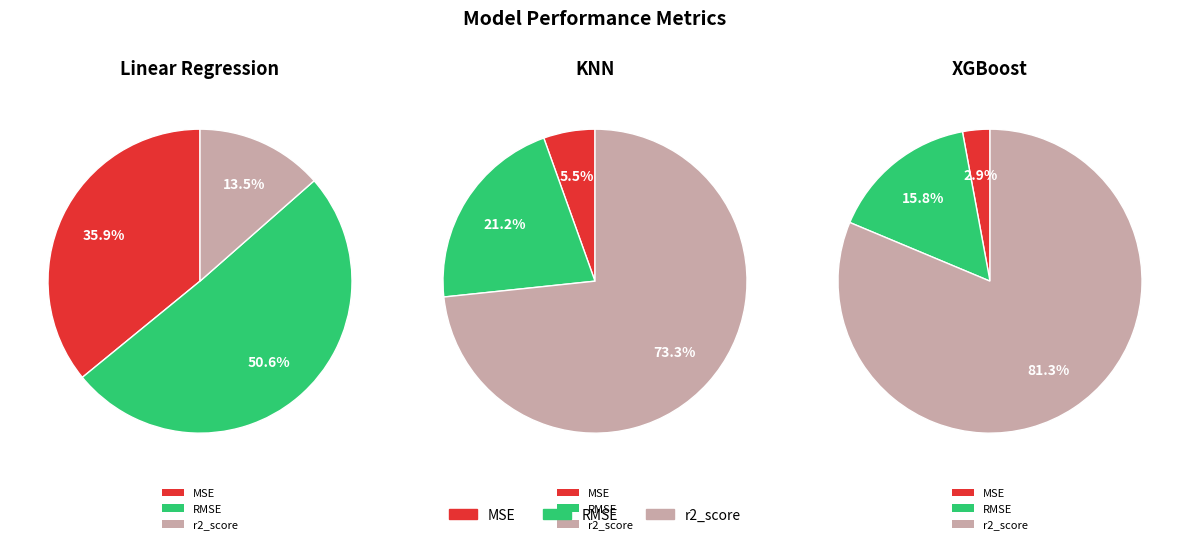

Is RMSE the majority of the pie?

Yes